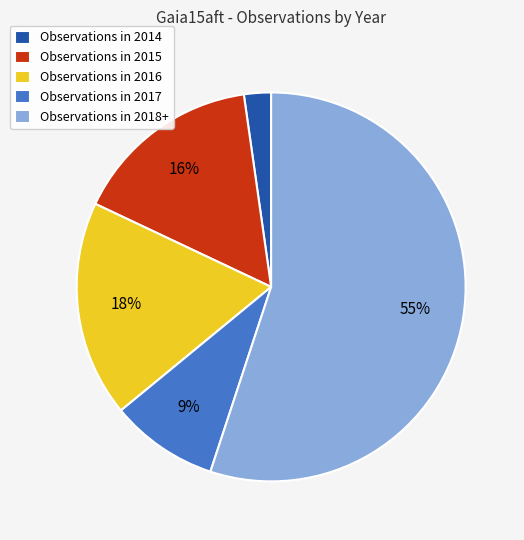

Does Observations in 2018+ represent more than half of the total?

Yes